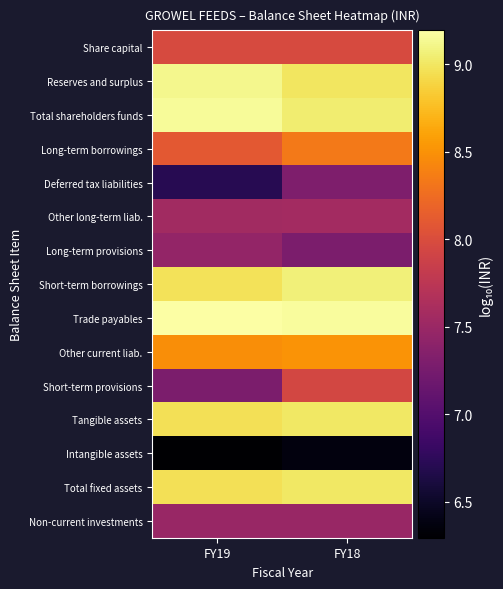

Reading left to right, list all the values displayed in this chart.

Share capital: FY19=8.0	FY18=8.0
Reserves and surplus: FY19=9.1	FY18=9.0
Total shareholders funds: FY19=9.2	FY18=9.0
Long-term borrowings: FY19=8.1	FY18=8.3
Deferred tax liabilities: FY19=6.7	FY18=7.3
Other long-term liab.: FY19=7.6	FY18=7.6
Long-term provisions: FY19=7.5	FY18=7.3
Short-term borrowings: FY19=9.0	FY18=9.1
Trade payables: FY19=9.2	FY18=9.2
Other current liab.: FY19=8.5	FY18=8.5
Short-term provisions: FY19=7.3	FY18=7.9
Tangible assets: FY19=9.0	FY18=9.0
Intangible assets: FY19=6.3	FY18=6.4
Total fixed assets: FY19=9.0	FY18=9.0
Non-current investments: FY19=7.5	FY18=7.5